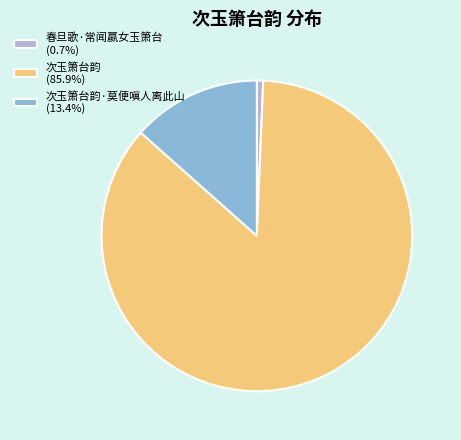

Does 次玉箫台韵 (85.9%) account for over 50% of the chart?

Yes